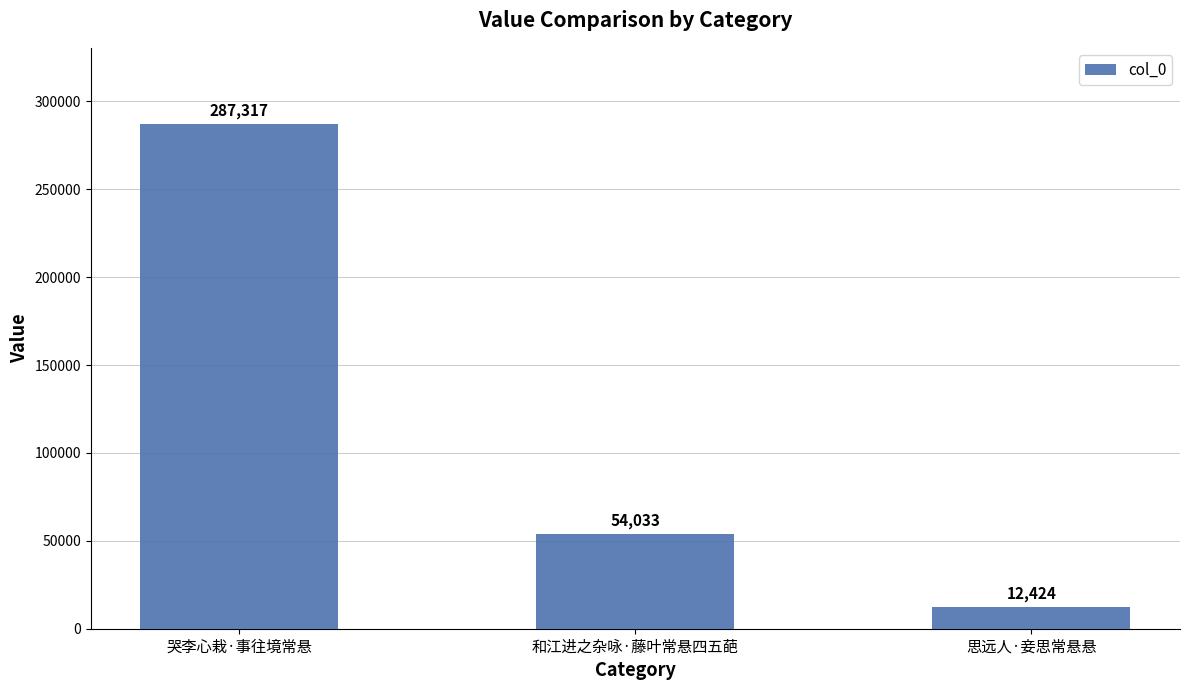

Reading left to right, what are all the values shown in this chart?

哭李心栽·事往境常悬=287317	和江进之杂咏·藤叶常悬四五葩=54033	思远人·妾思常悬悬=12424